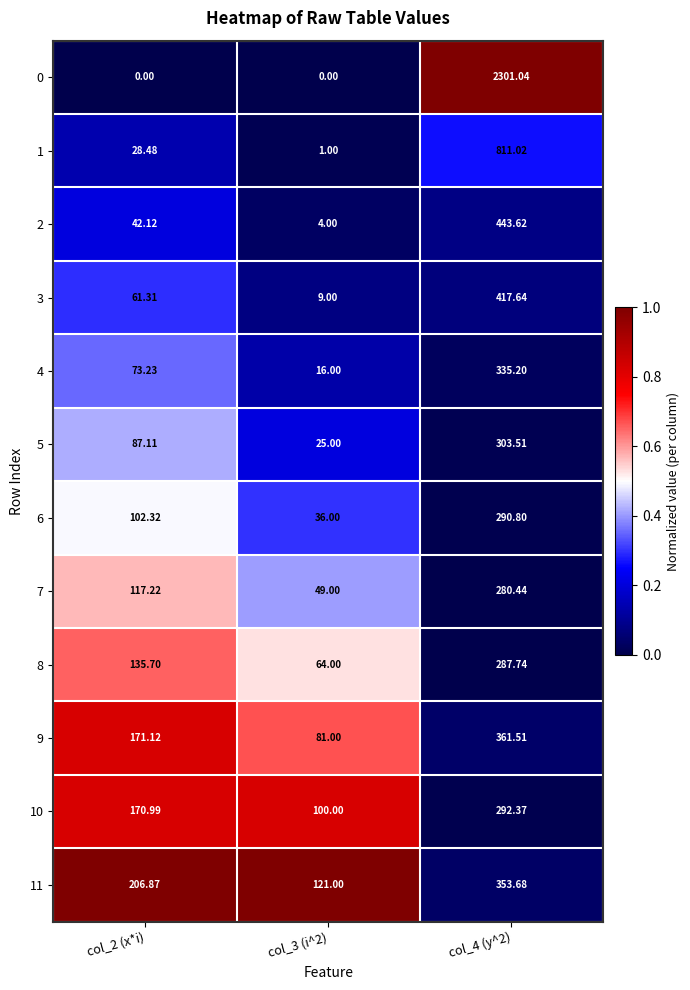

Which category has the highest value across all series?

col_4 (y^2)